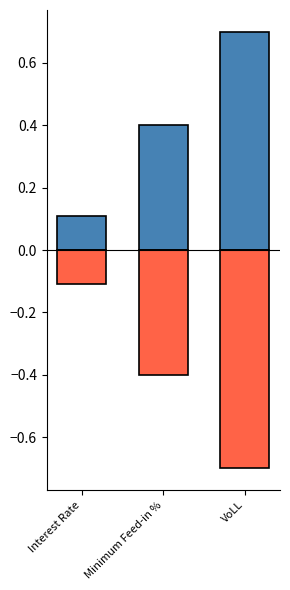

What is the average value of the Value series?

0.4